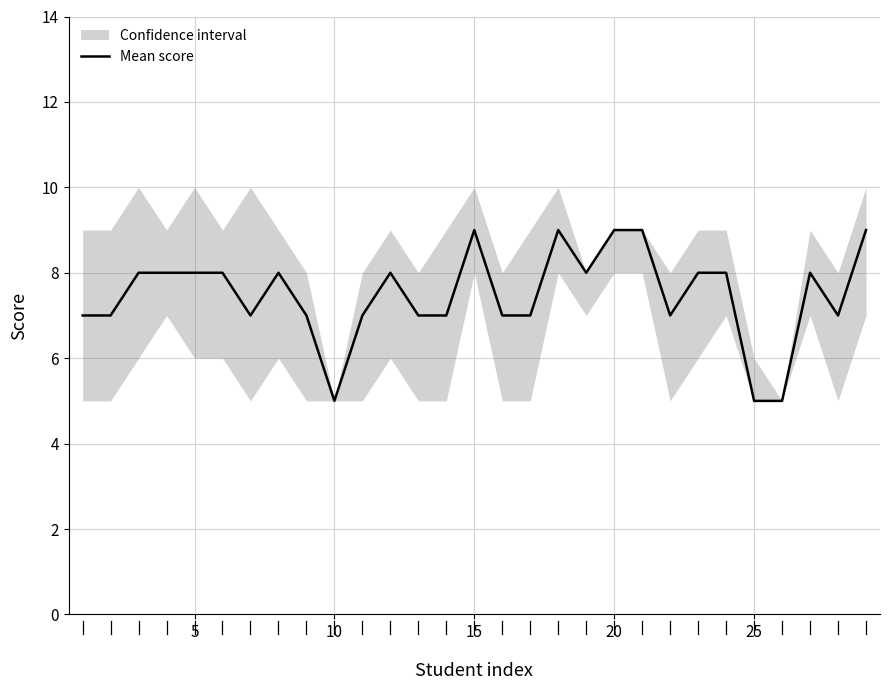

True or false: the data shows 2 at 10.

False